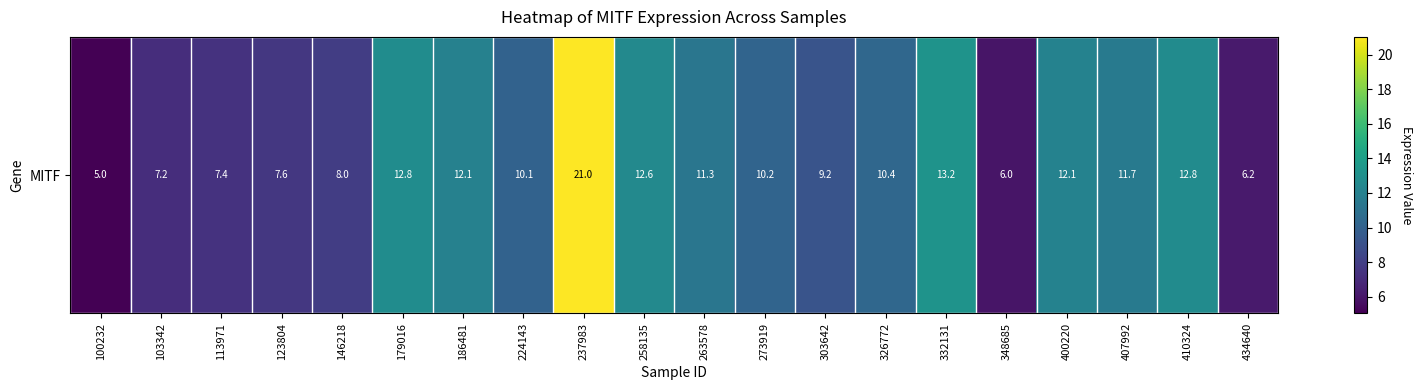

Is it true that the value at 400220 is 7.8?

False